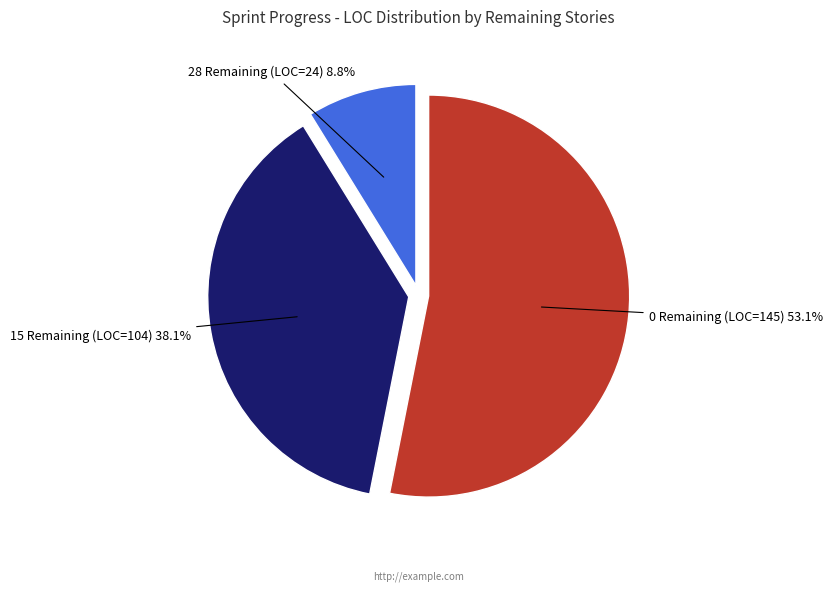

Is there a majority slice in this chart?

Yes